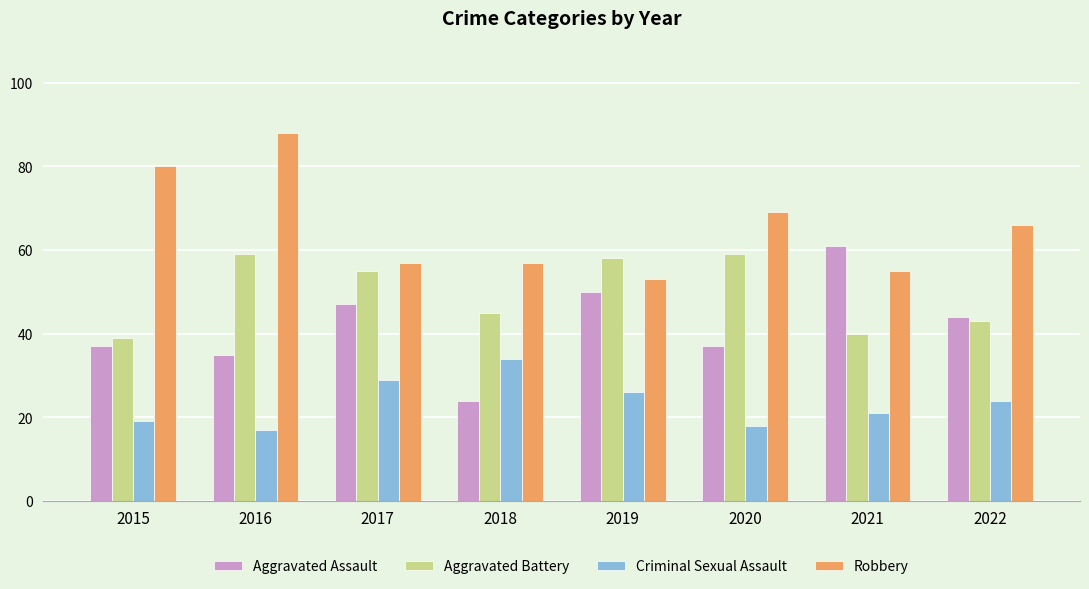

At which category does the chart reach its minimum across all series?

2016